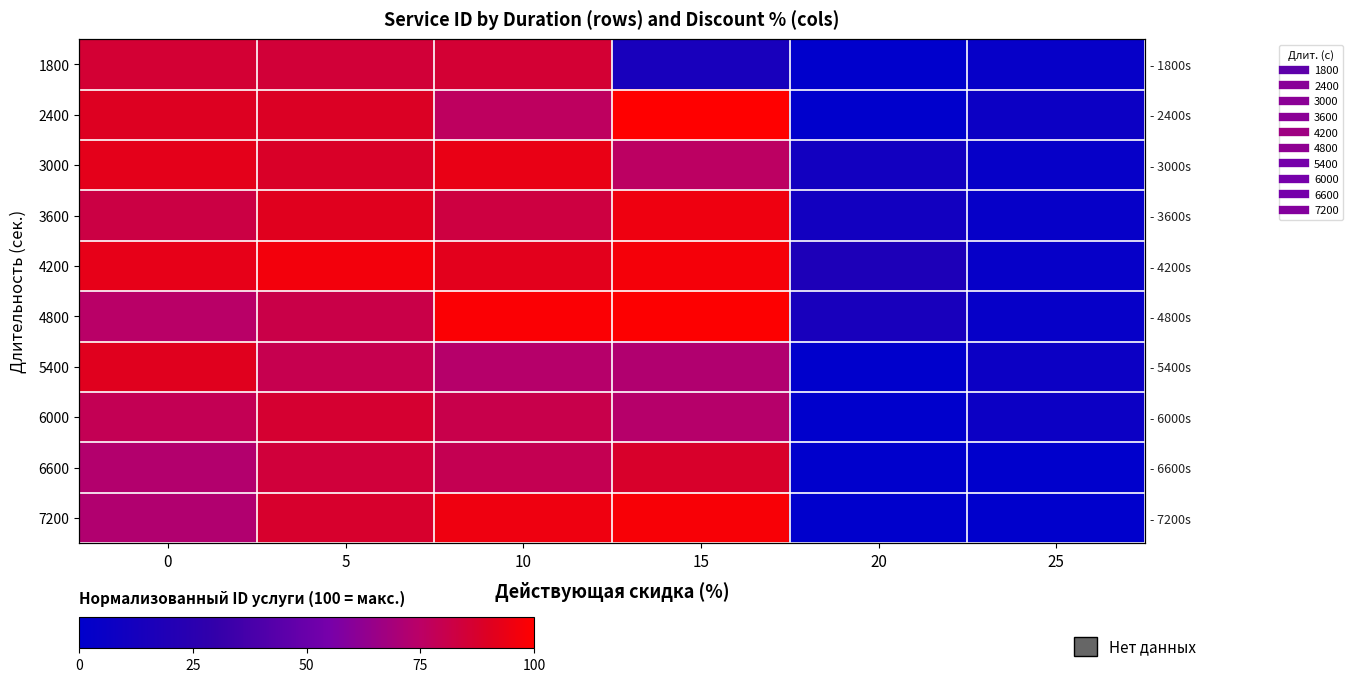

Where is 1800 nearest to the value 42?

15